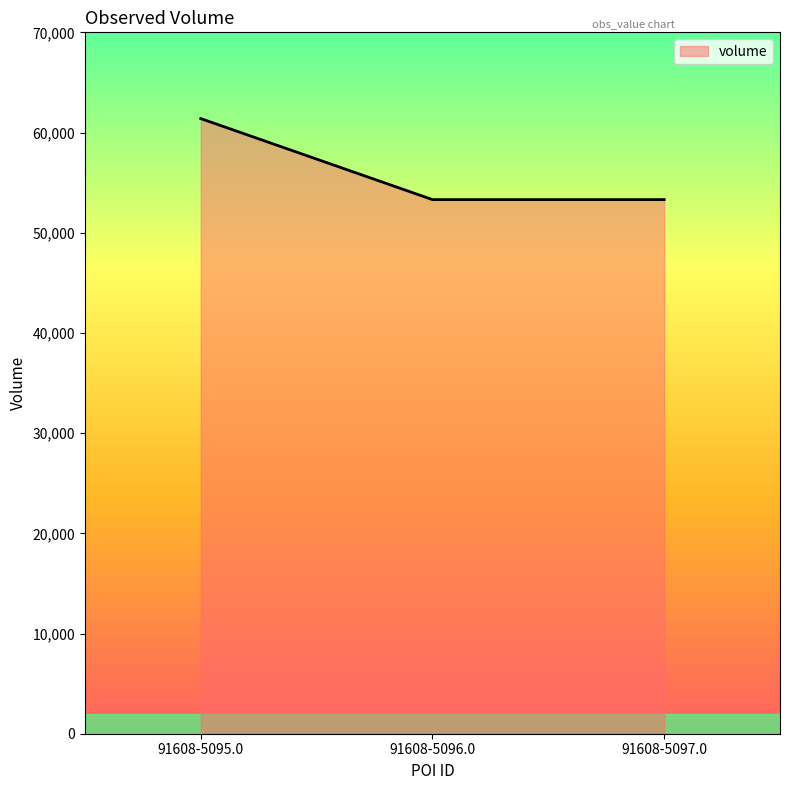

What is the greatest value displayed?

61393